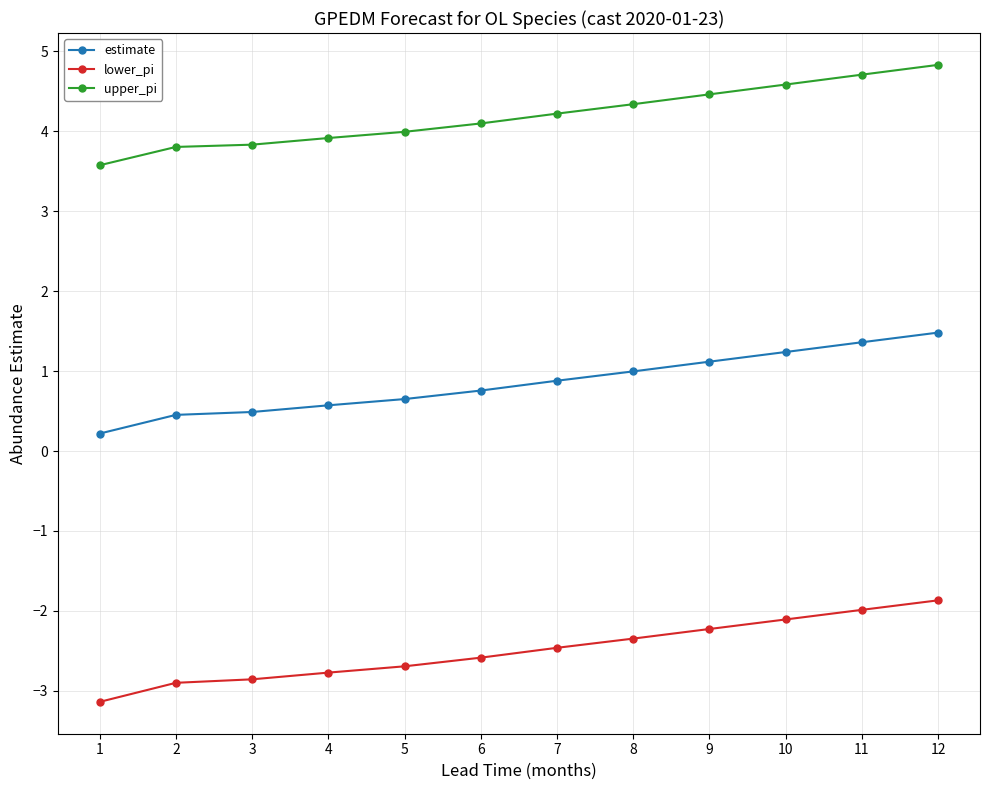

Between 3 and 10, which series saw the biggest shift?

upper_pi